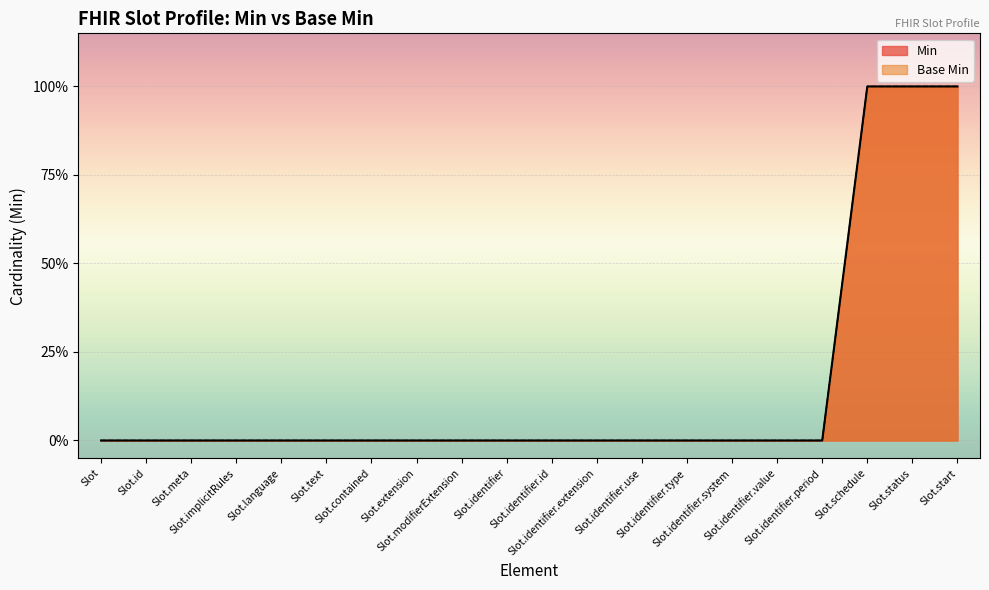

Where is Min nearest to the value 0?

Slot